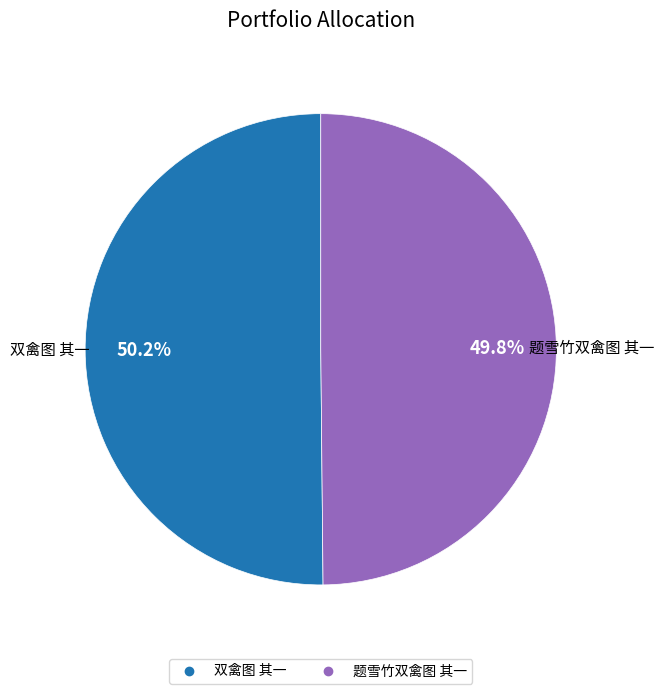

True or false: 题雪竹双禽图 其一 accounts for 59% of the total.

False